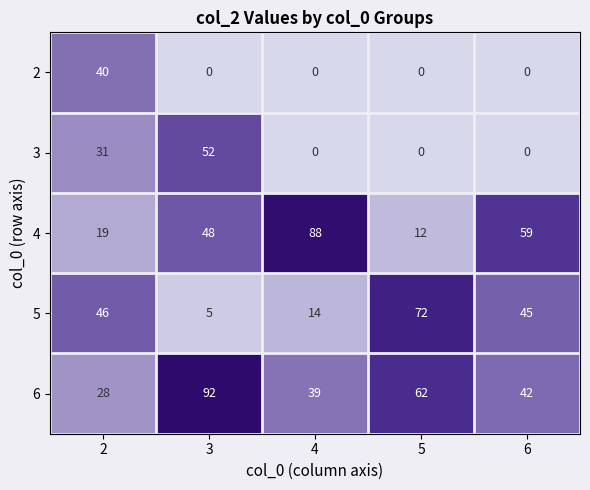

What is the difference between the highest and lowest values at 3?

92